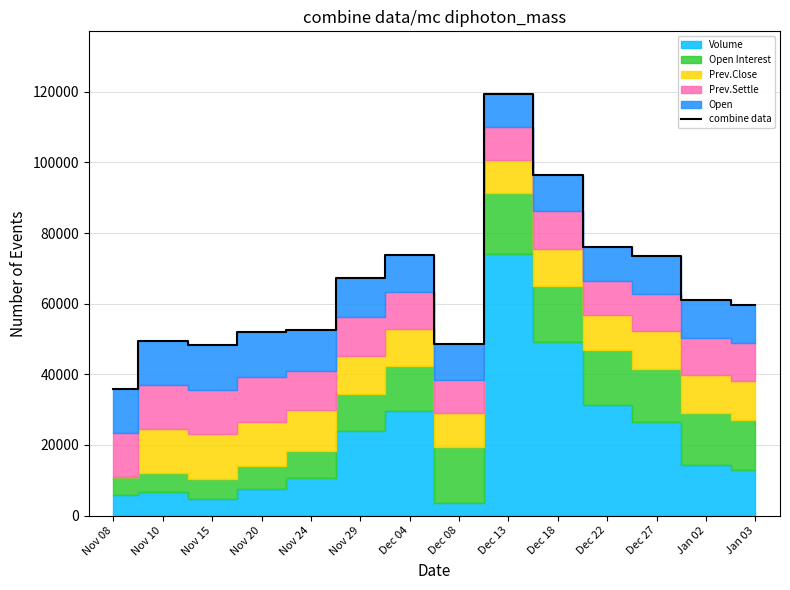

Where is the first local maximum?

Nov 10